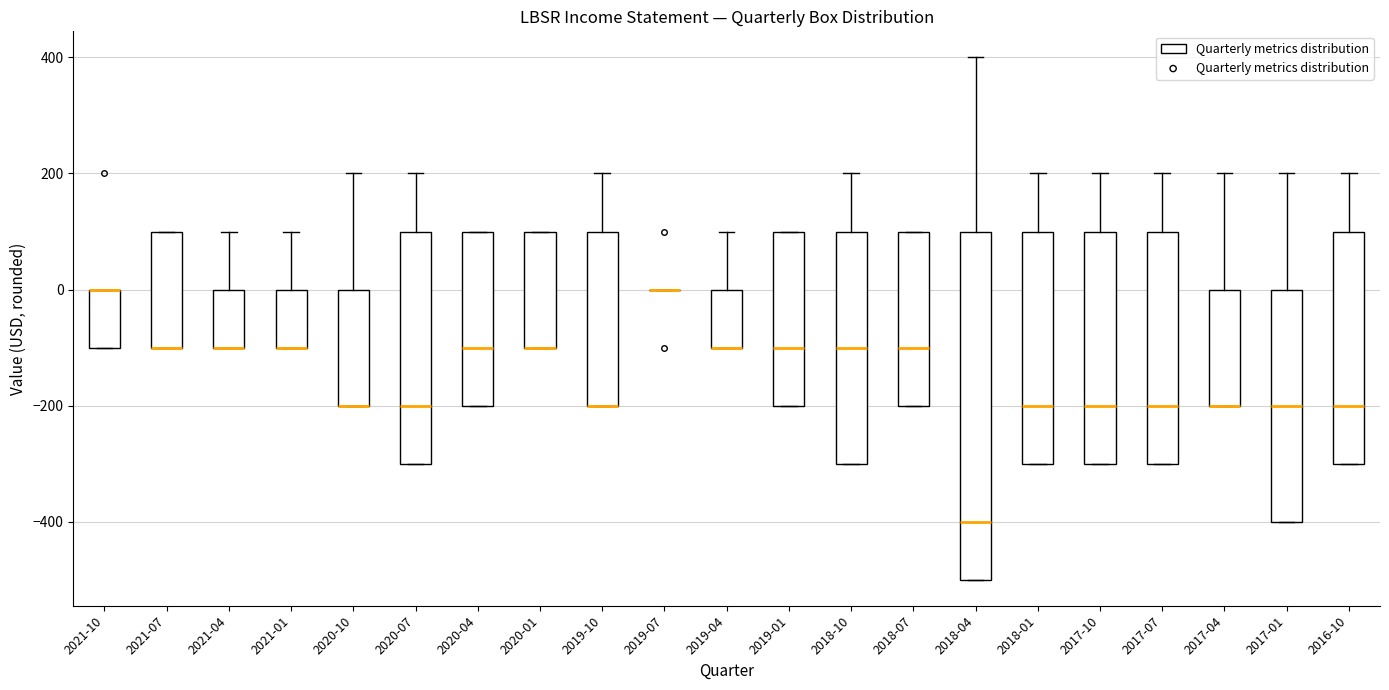

Which box is the tallest, from its lower edge to its upper edge?

2018-04